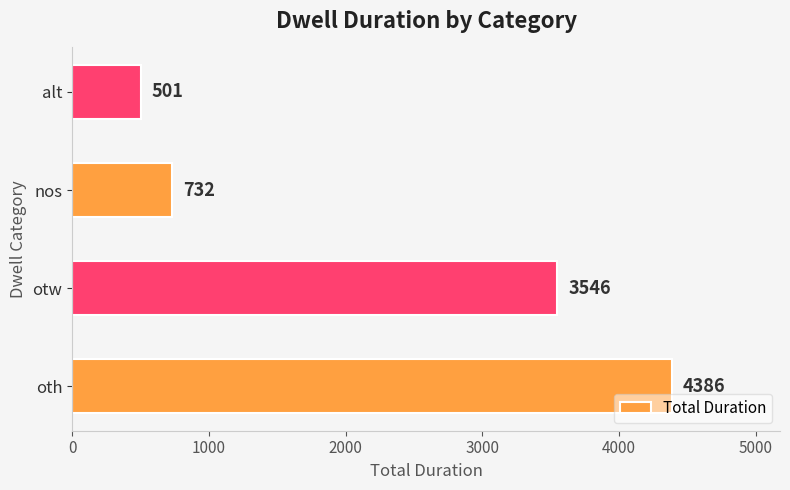

List the labels in order of value, smallest first.

alt, nos, otw, oth